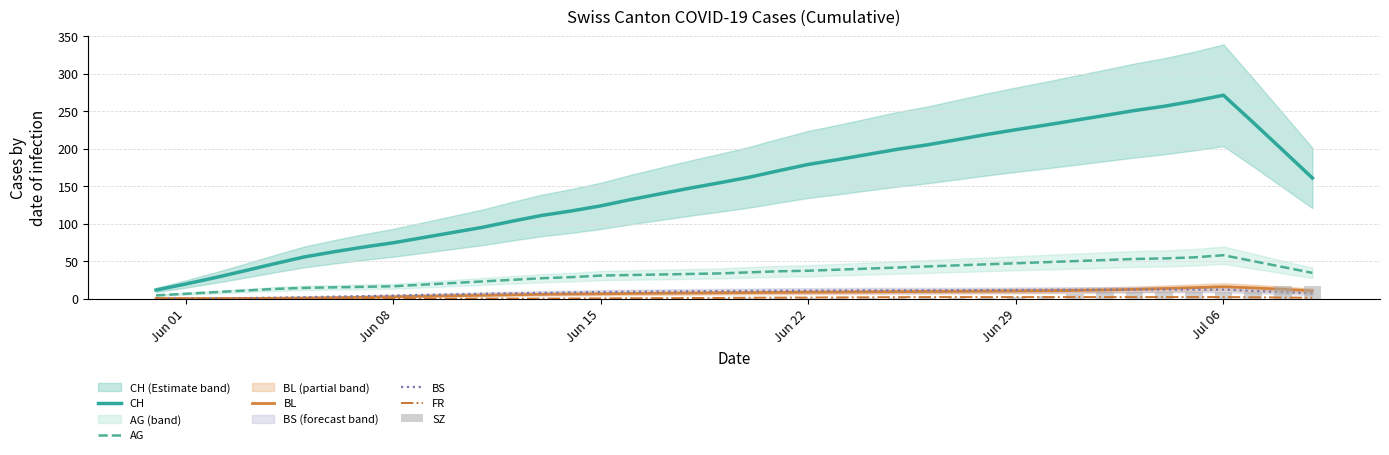

Reading left to right, transcribe all the data shown in this chart.

CH: 11.4	19.4	28.0	37.1	46.6	55.6	62.4	68.7	74.4	81.3	88.1	95.0	103.1	110.9	116.9	123.7	132.0	139.7	147.3	154.4	161.9	170.6	179.0	185.4	192.3	199.1	205.0	211.9	218.9	225.3	231.4	237.9	244.3	250.9	256.6	263.4	271.3	235.0	198.0	160.9
AG: 4.3	6.4	8.6	10.7	12.9	14.3	15.0	15.7	16.4	18.6	20.7	22.9	25.0	27.1	28.6	30.7	31.4	32.1	32.9	33.6	35.0	36.4	37.1	38.6	40.0	41.4	42.9	44.3	45.7	47.1	48.6	50.0	51.4	52.9	53.6	55.0	57.9	50.0	42.1	34.3
BL: 0.0	0.0	0.0	0.1	0.4	0.7	1.1	1.7	2.4	3.1	3.9	4.4	5.1	5.7	6.1	6.4	6.9	7.1	7.4	7.7	8.0	8.3	8.6	8.7	9.0	9.3	9.4	9.6	9.9	10.1	10.4	10.9	11.4	12.3	13.4	14.6	15.9	14.3	12.4	10.4
BS: 0.0	0.1	0.3	0.7	1.1	1.9	2.6	3.3	4.0	4.9	5.6	6.4	7.0	7.6	8.1	8.7	9.1	9.4	9.7	10.0	10.3	10.6	10.7	10.9	11.0	11.0	11.0	11.1	11.3	11.4	11.6	11.7	11.9	12.0	12.0	12.0	12.0	10.3	8.6	6.9
FR: 0.0	0.0	0.0	0.0	0.0	0.0	0.0	0.0	0.0	0.0	0.0	0.0	0.0	0.0	0.1	0.3	0.4	0.6	0.7	0.9	1.1	1.3	1.4	1.6	1.7	1.9	2.0	2.0	2.0	2.0	2.0	2.0	2.0	2.0	2.0	2.0	2.0	1.7	1.4	1.1
SZ: 0.0	0.0	0.0	0.0	0.0	0.0	0.0	0.0	0.0	0.0	0.0	0.0	0.0	0.0	0.0	0.0	0.0	0.0	0.0	1.0	1.0	1.0	1.0	1.0	1.0	1.0	1.0	1.0	1.0	2.0	4.0	6.0	9.0	9.0	9.0	9.0	9.0	9.0	17.0	17.0